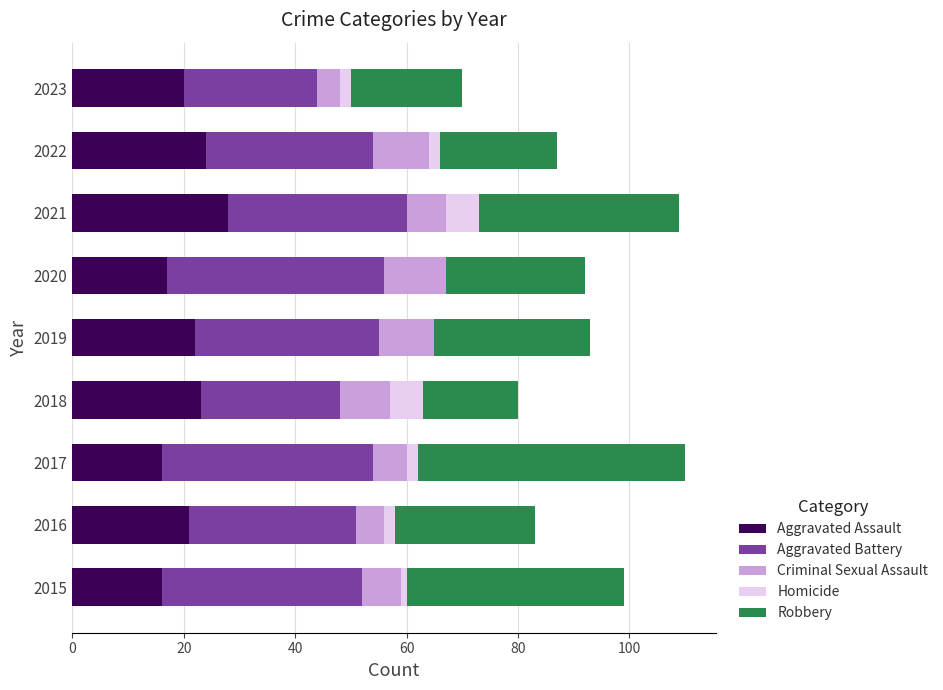

How many categories are shown in the chart?

9